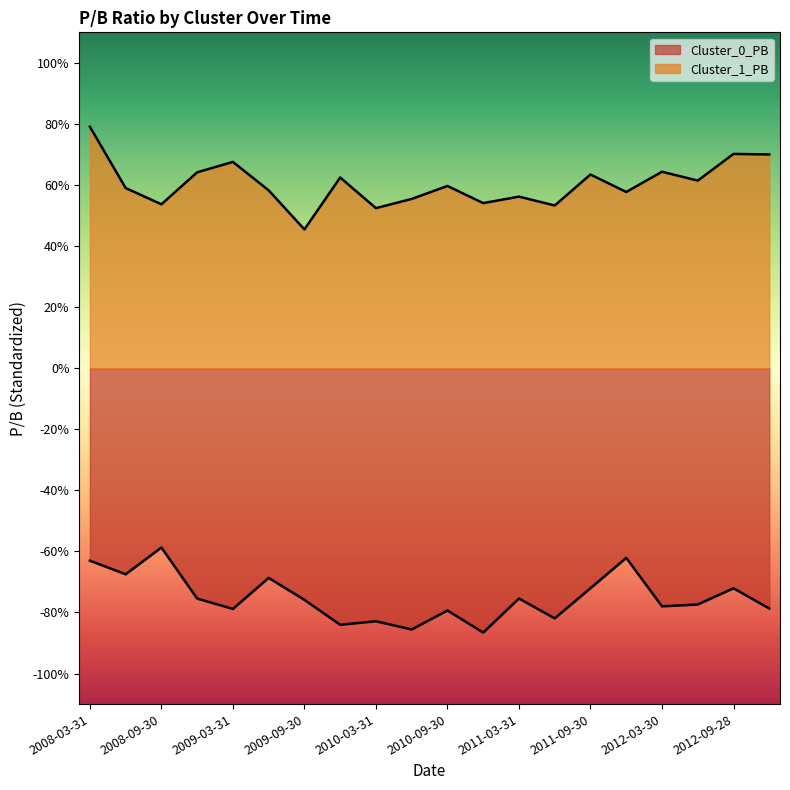

At which category is the sum across all series the highest?

2008-03-31